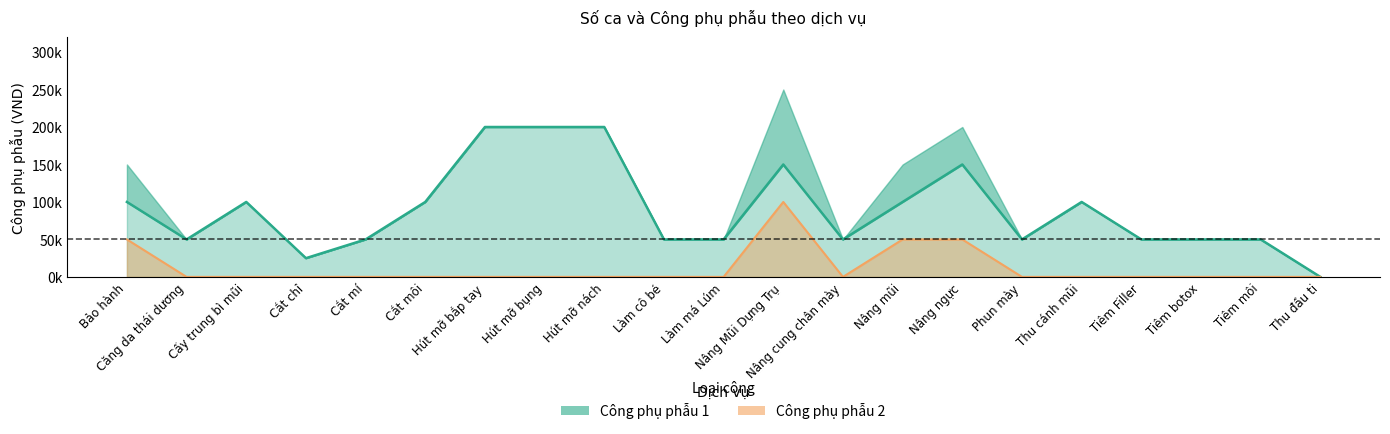

True or false: Công phụ phẫu 1 has more than 2 interior local peaks.

True